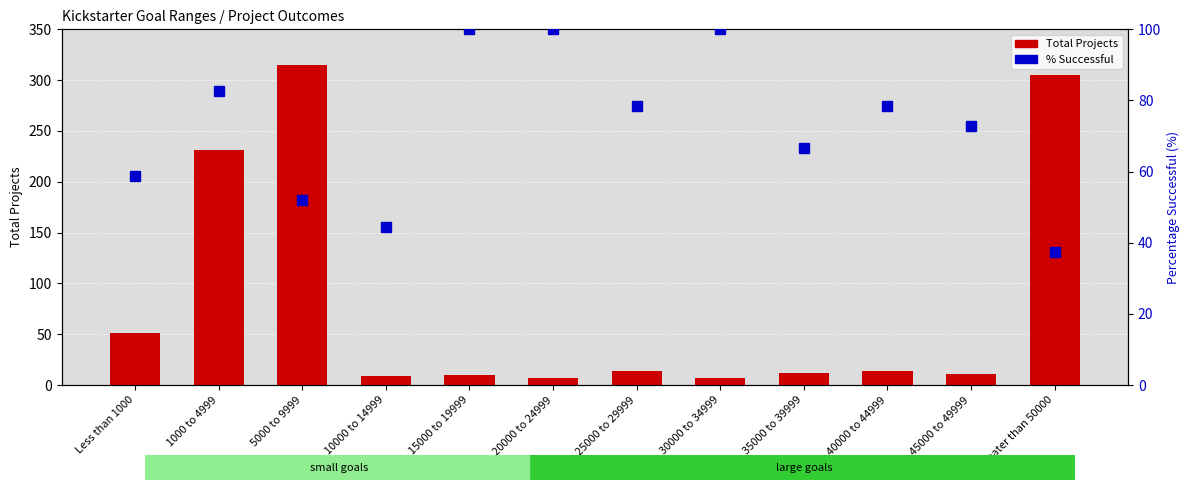

At which label does % Successful first exceed 78?

1000 to 4999